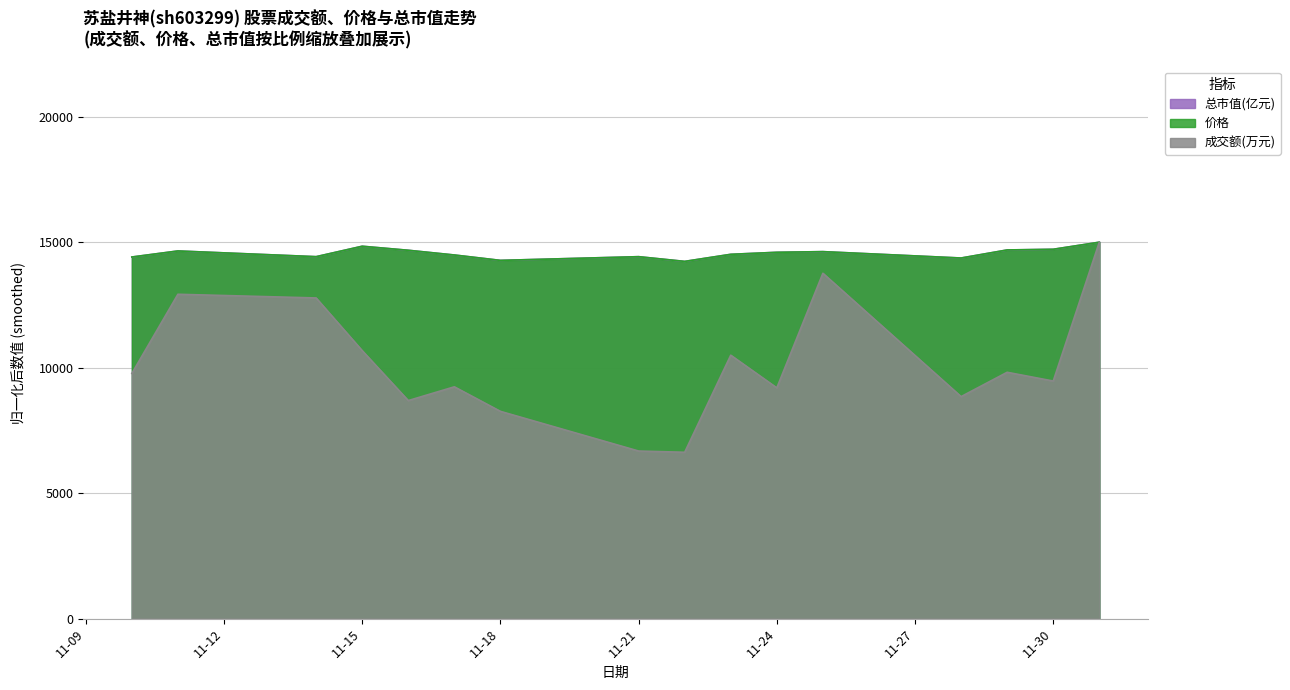

What is the value of the 成交额(万元) point at the 13th from the left?

8847.5